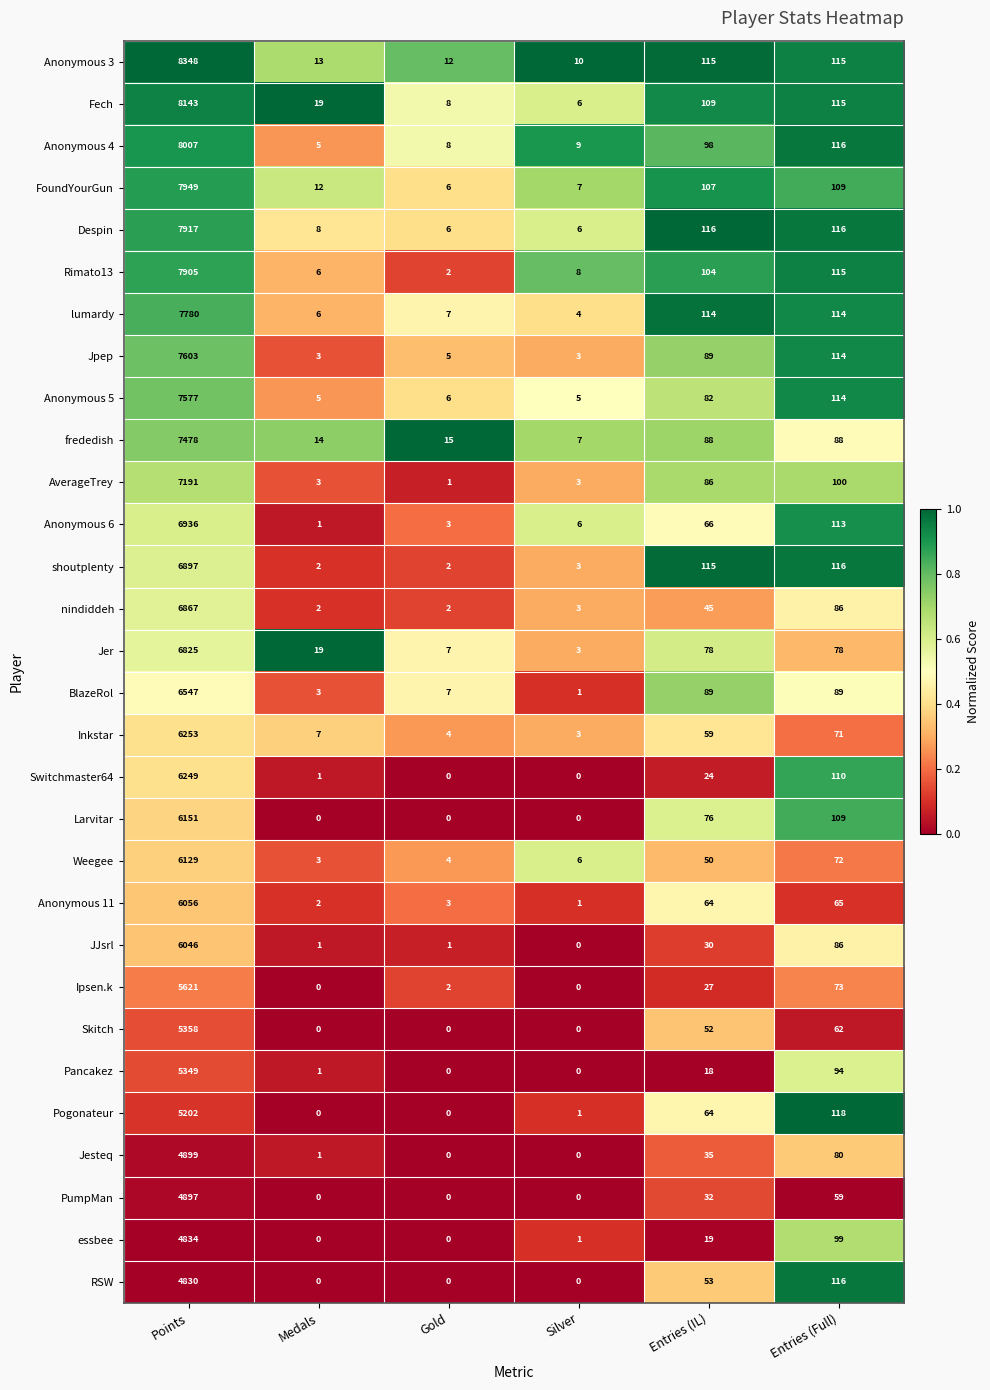

At which category is the sum across all series the highest?

Points